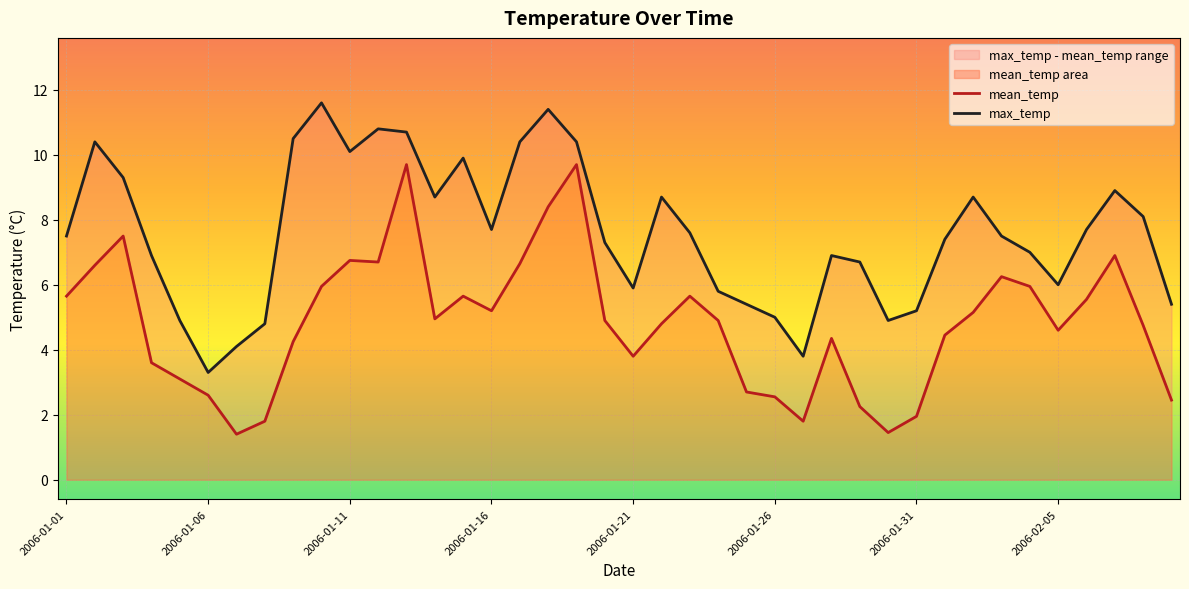

Does the chart display data point markers on the line(s)?

No